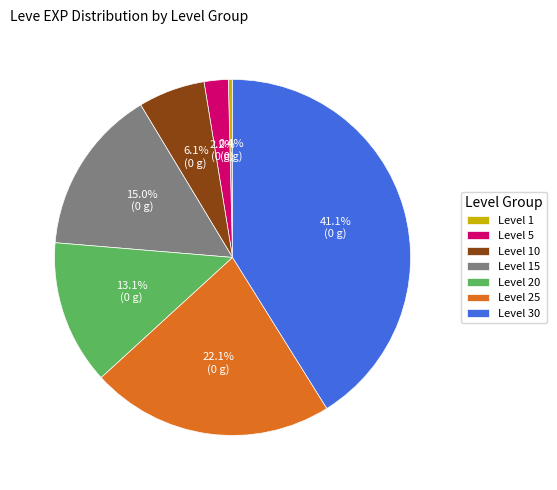

Approximately how many times larger is the value at Level 15 compared to Level 30?

0.4